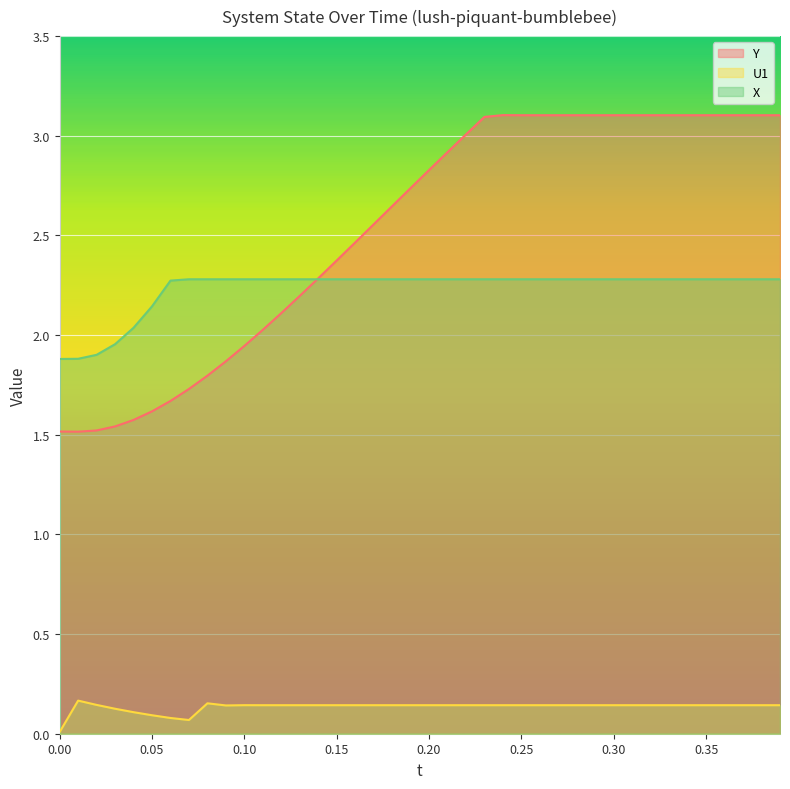

What is the sum of all U1 values?

5.4